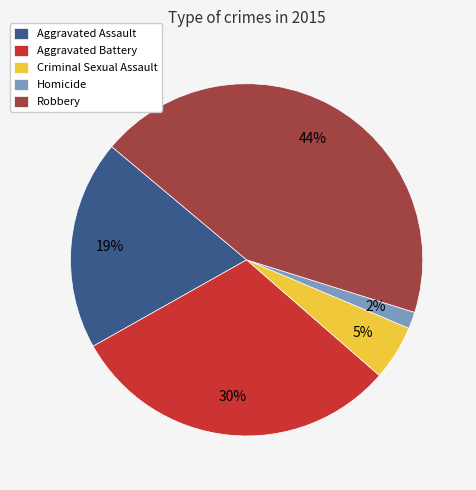

To the nearest percent, what is the combined percentage of Criminal Sexual Assault and Aggravated Battery?

35%